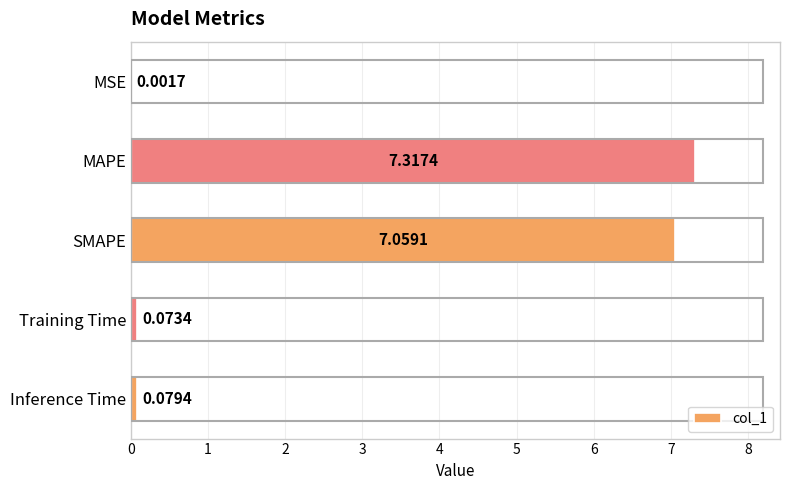

Which category has the highest value across all series?

MAPE